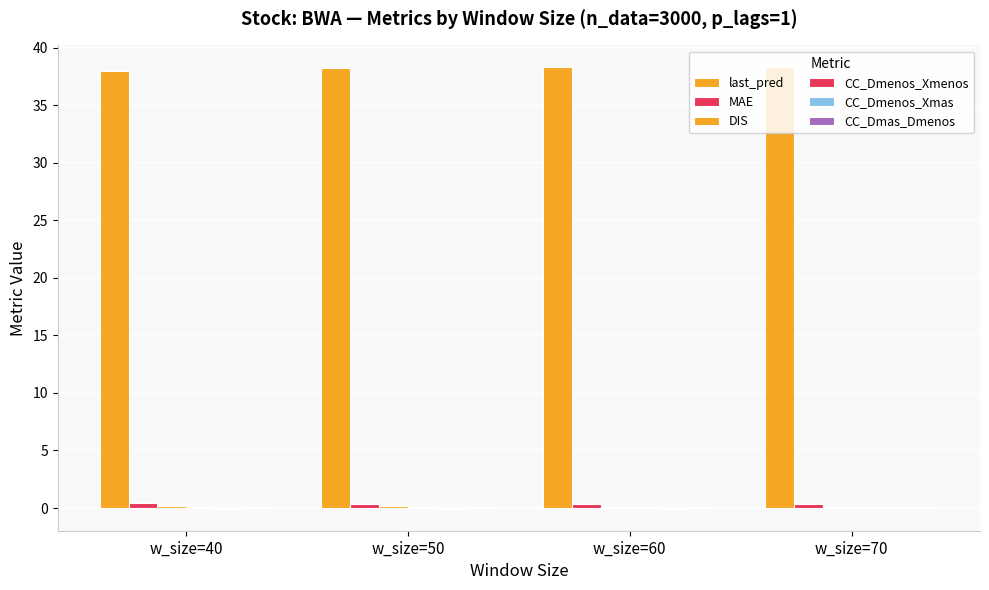

How many groups of bars are there?

4